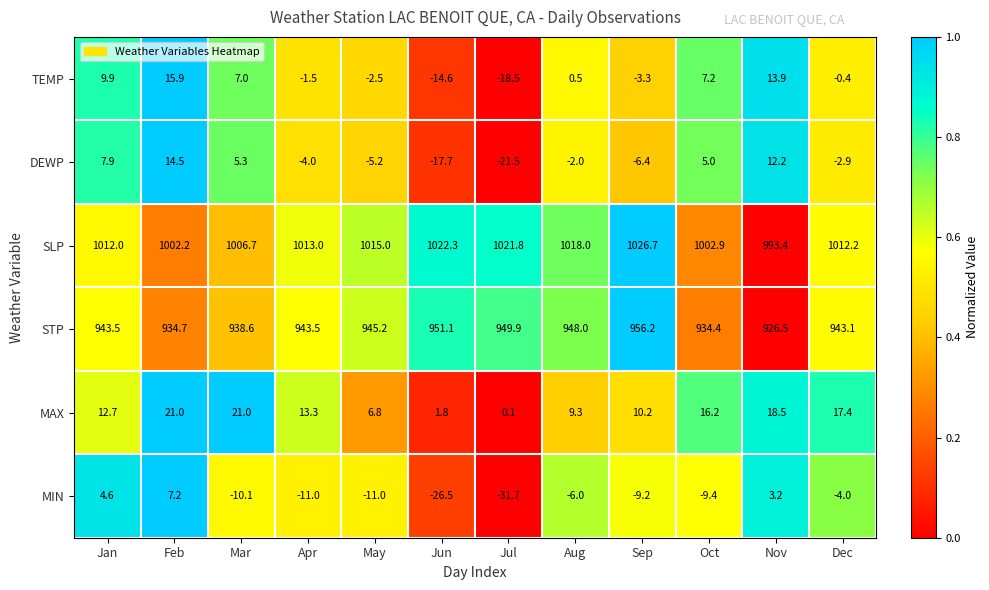

At Mar, list the series in order from smallest to largest.

MIN, DEWP, TEMP, MAX, STP, SLP